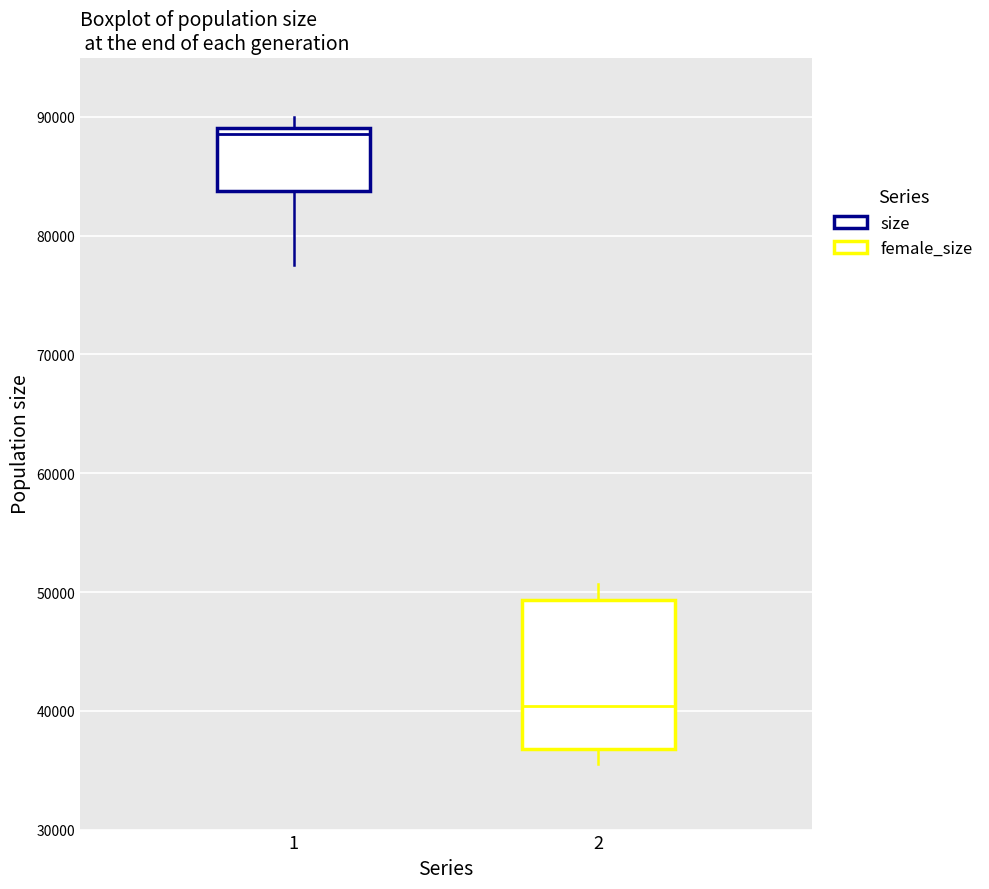

Comparing the boxes themselves (not the whiskers), which one is the tallest?

2